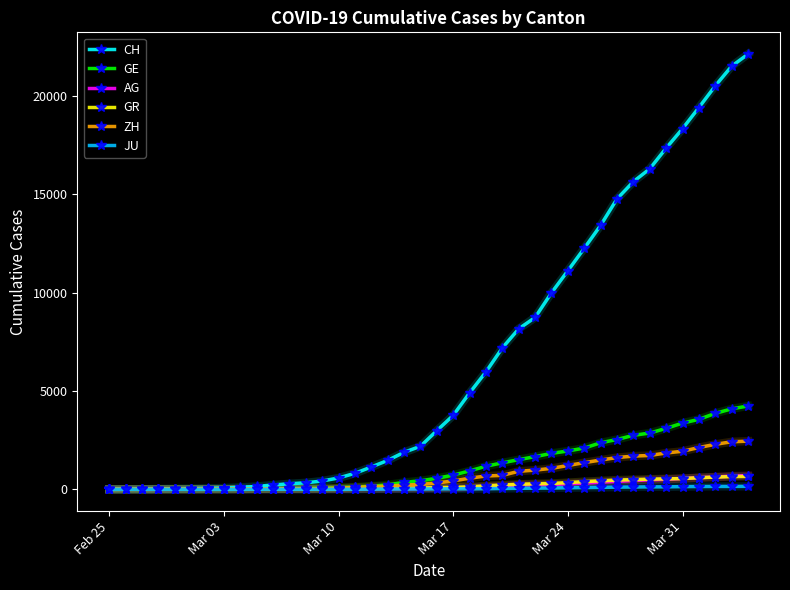

Which series has the largest total across all categories?

CH